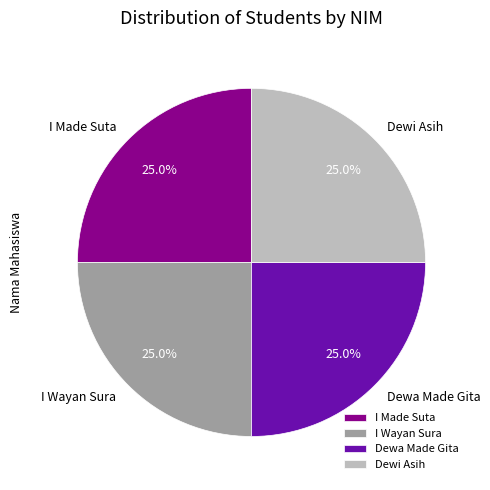

Approximately how many times larger is the value at I Made Suta compared to Dewa Made Gita?

1.0